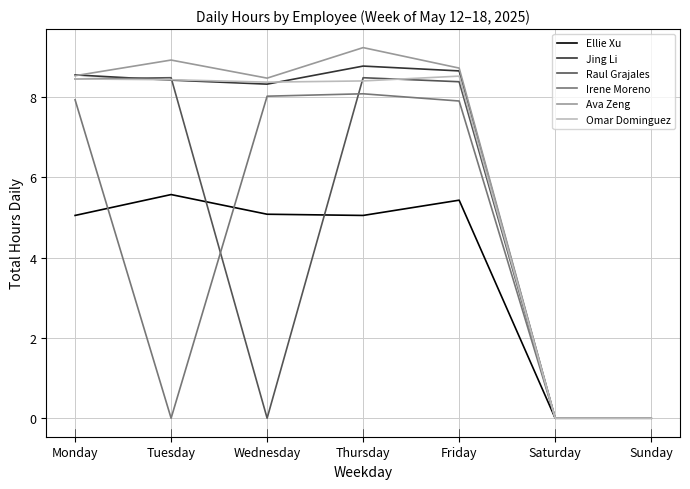

What is the sum of the Raul Grajales values at Friday and Tuesday?

16.9